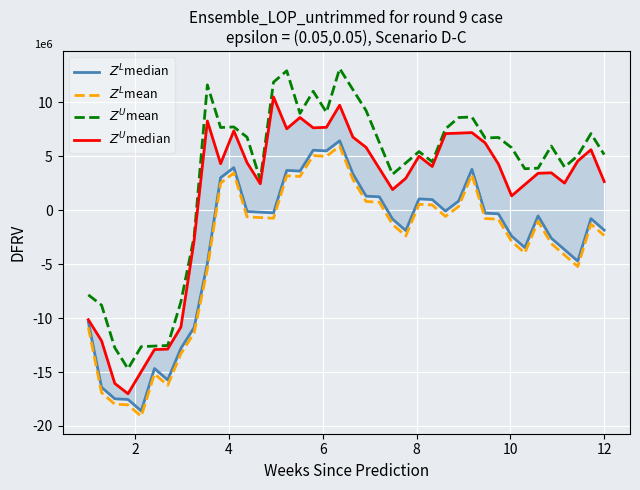

How many values in $Z^U$mean are above zero?

31